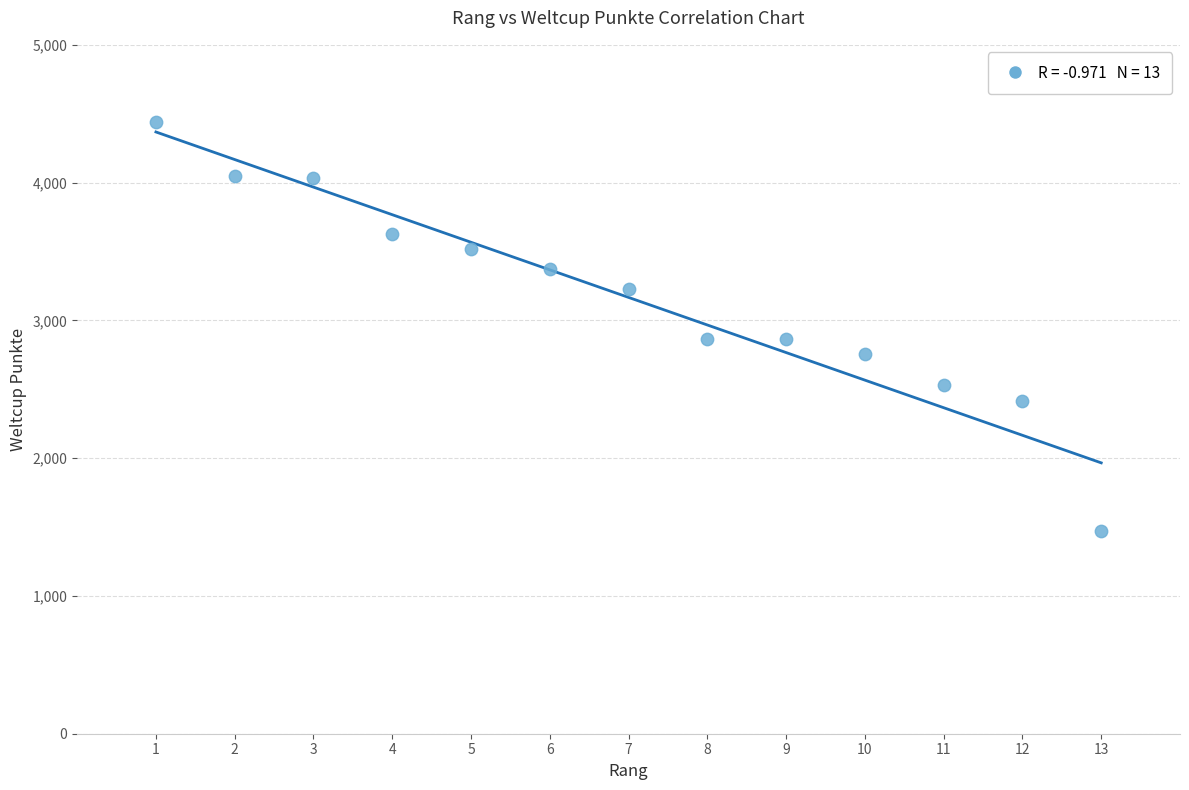

What is the range of Y values (max minus min)?

2970